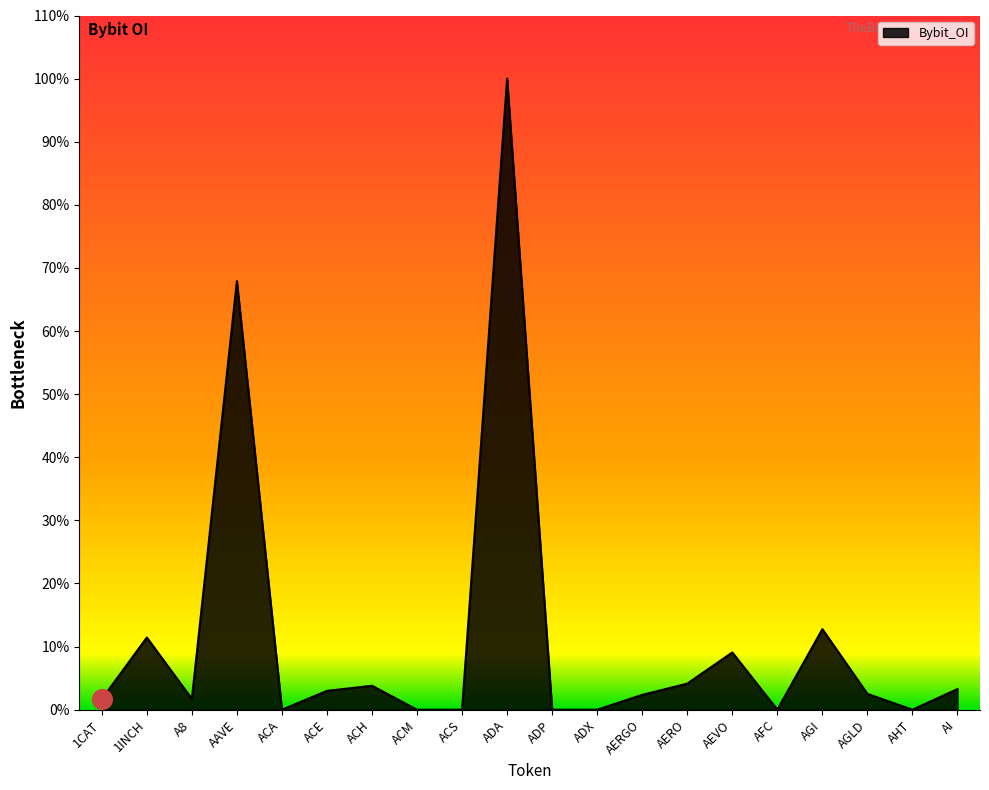

Does the chart have visible grid lines?

No